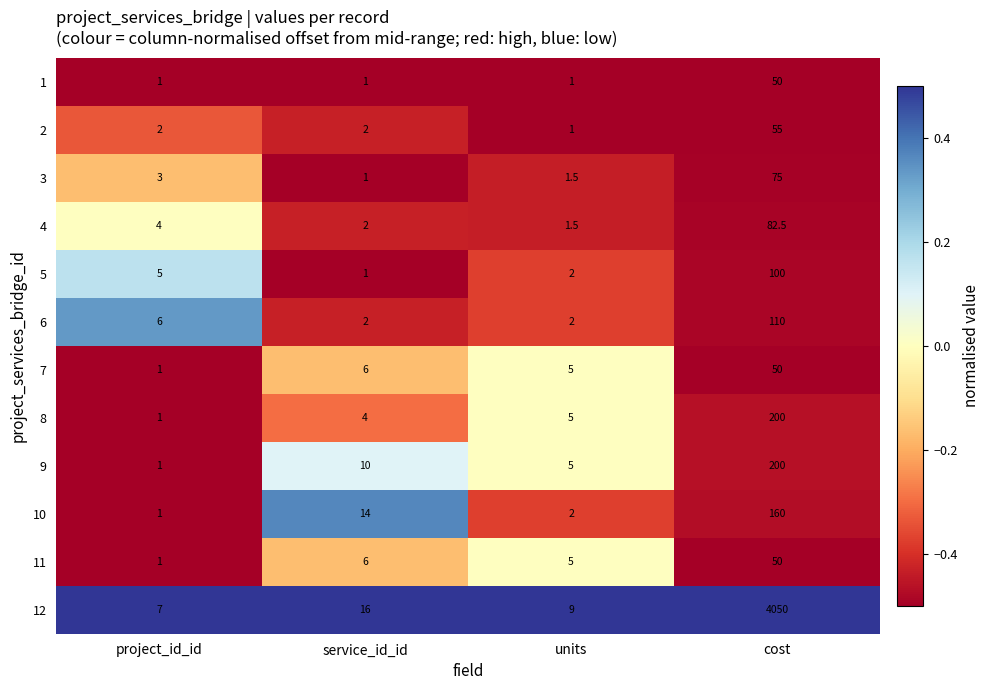

What is the difference between the 12 values at units and service_id_id?

7.0